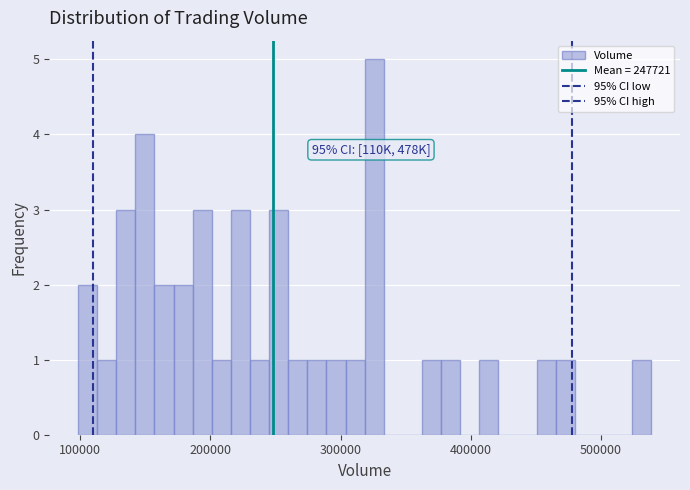

Read against the x-axis, roughly where is the centre of the tallest bar?

330000